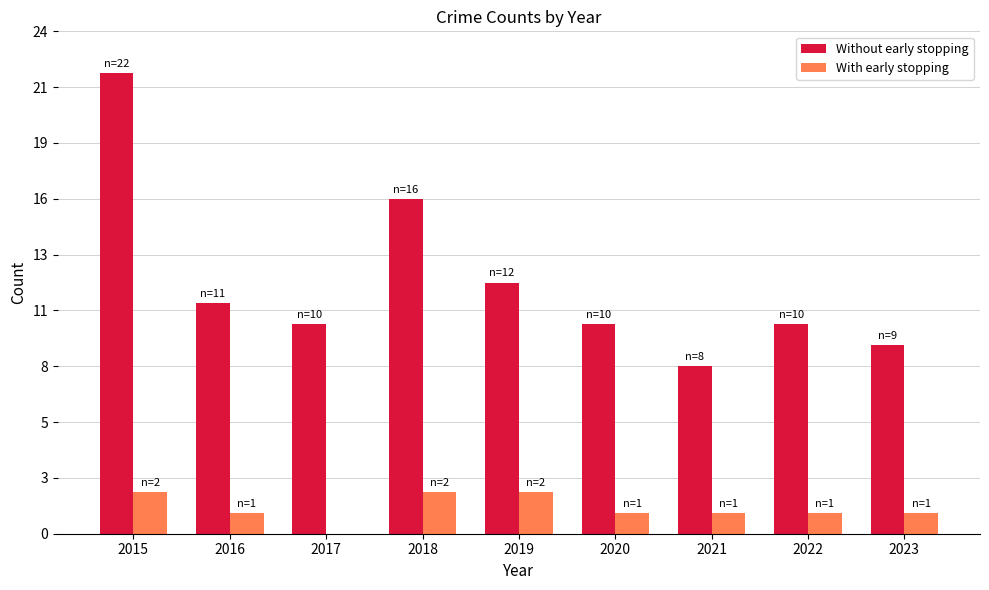

Reading left to right, what are all the values shown in this chart?

Without early stopping: 2015=22	2016=11	2017=10	2018=16	2019=12	2020=10	2021=8	2022=10	2023=9
With early stopping: 2015=2	2016=1	2017=0	2018=2	2019=2	2020=1	2021=1	2022=1	2023=1